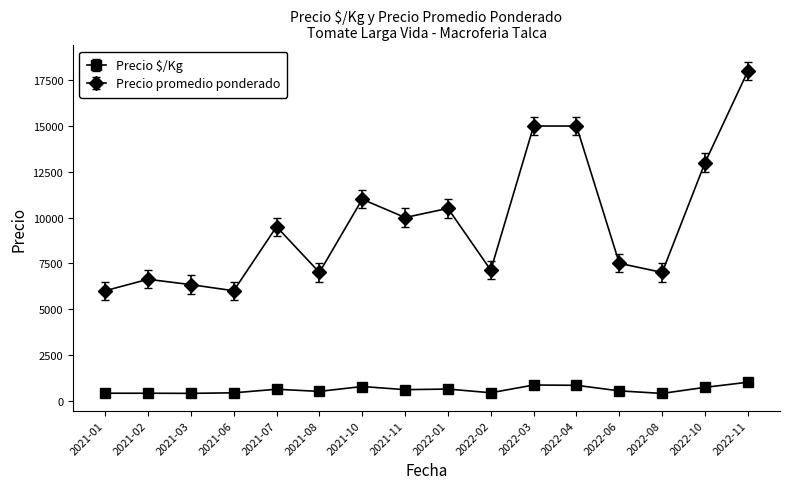

What is the value of the Precio promedio ponderado point at the 11th from the left?

15000.0